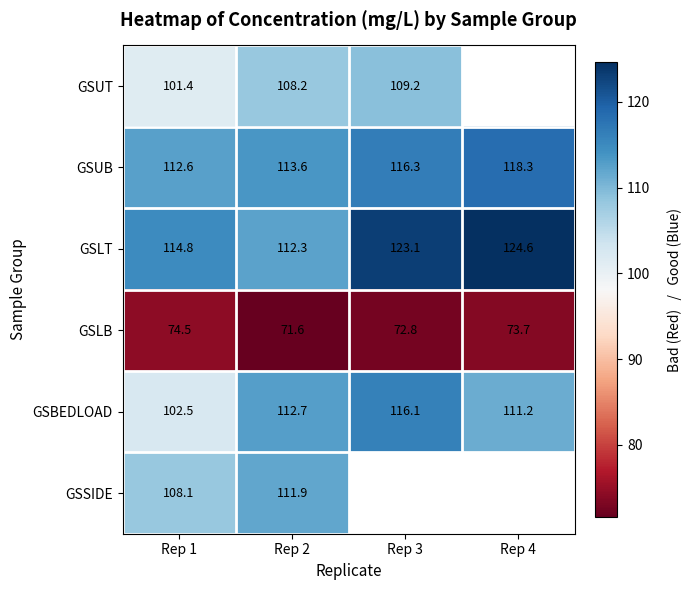

Where is GSLB nearest to the value 73?

Rep 3